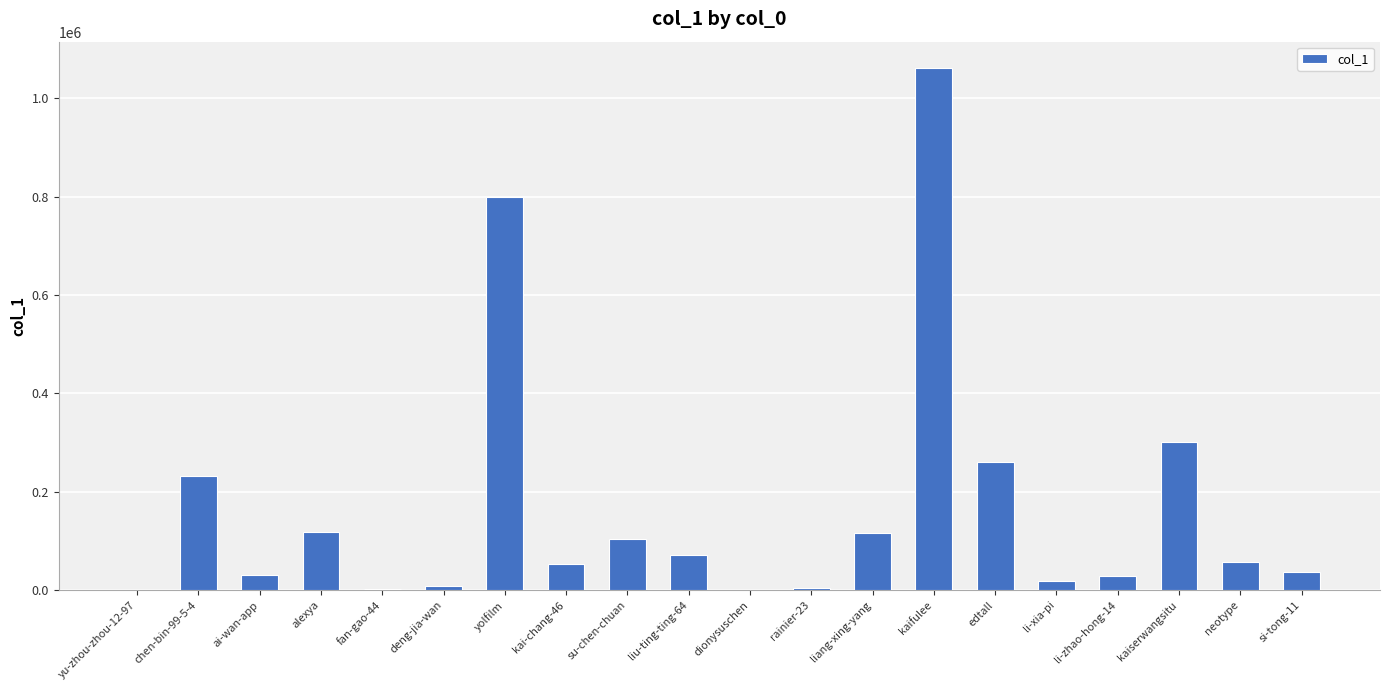

At which label does the data first exceed 56917?

chen-bin-99-5-4